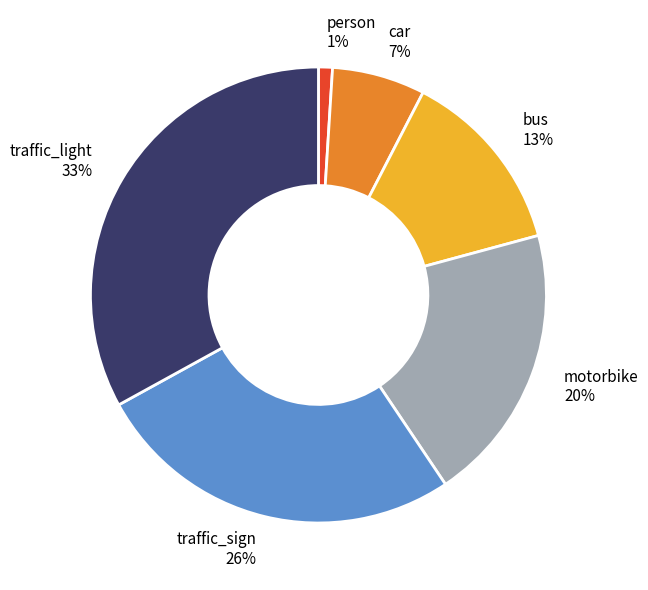

What is the ratio of the value at bus to the value at traffic_light?

0.4